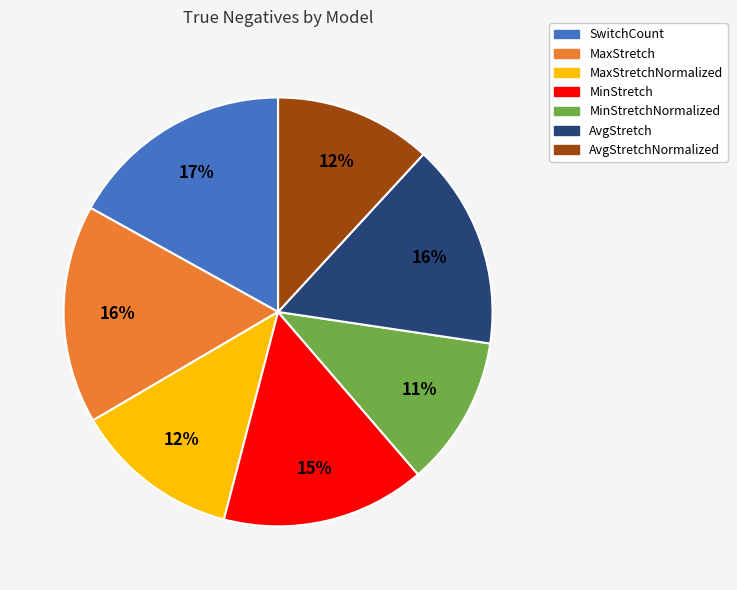

To the nearest percent, what is the average slice percentage?

14%